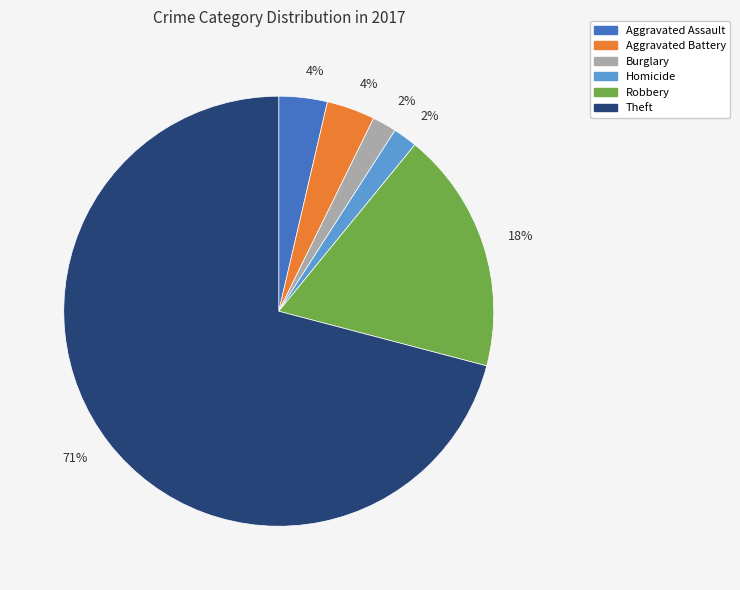

To the nearest percent, what is the average slice percentage?

17%